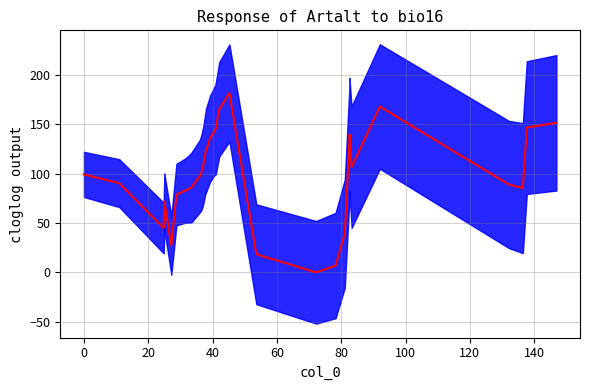

Reading left to right, what are all the values shown in this chart?

99.3	90.5	44.9	71.9	71.9	27.3	78.9	83.0	84.5	86.0	97.6	101.4	108.4	122.7	122.7	135.9	145.3	145.7	165.3	181.9	18.3	0.0	6.9	39.3	136.0	139.7	126.6	111.8	106.8	168.2	89.0	85.4	146.8	151.7